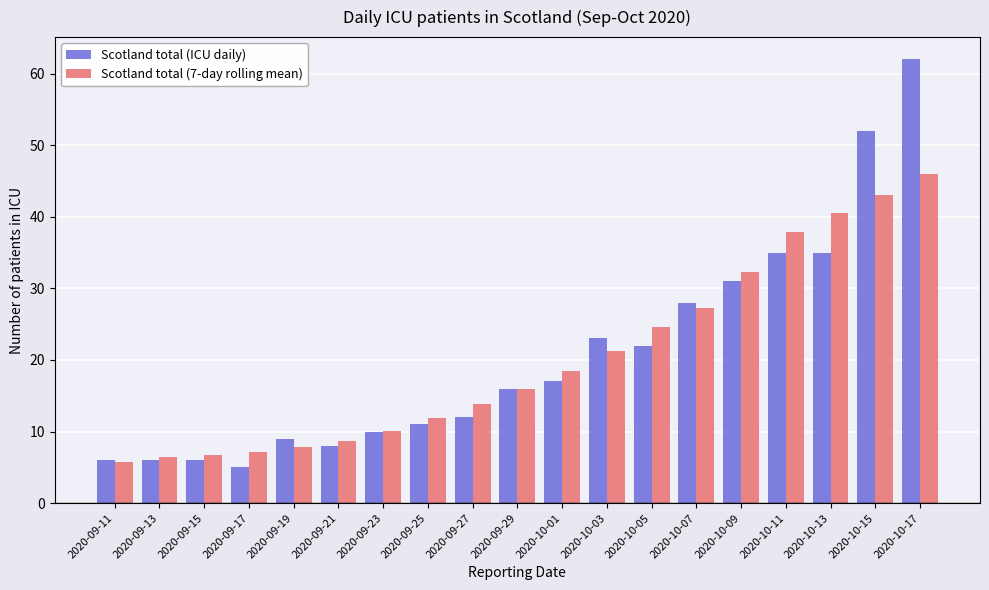

What is the average value of the Scotland total (ICU daily) series?

20.7